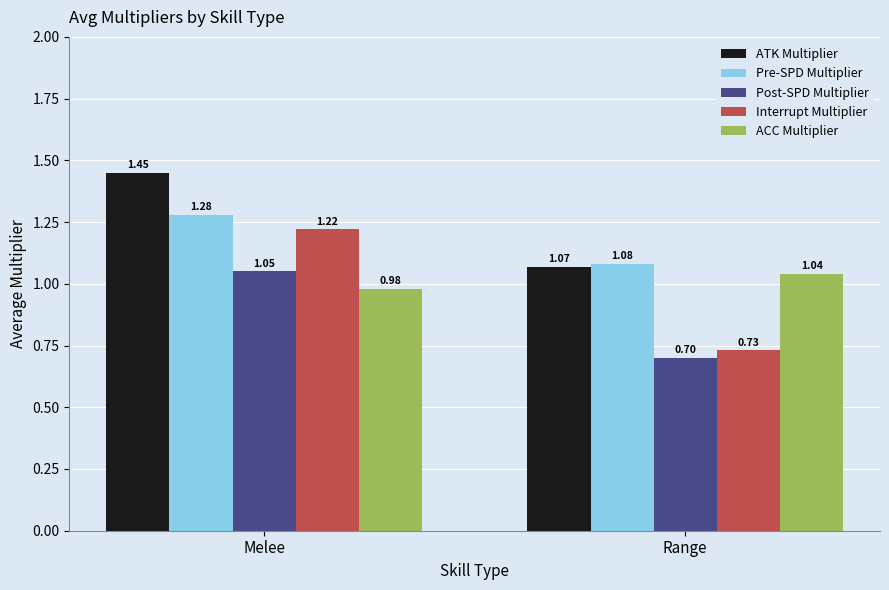

Which label corresponds to the largest value in the chart?

Melee